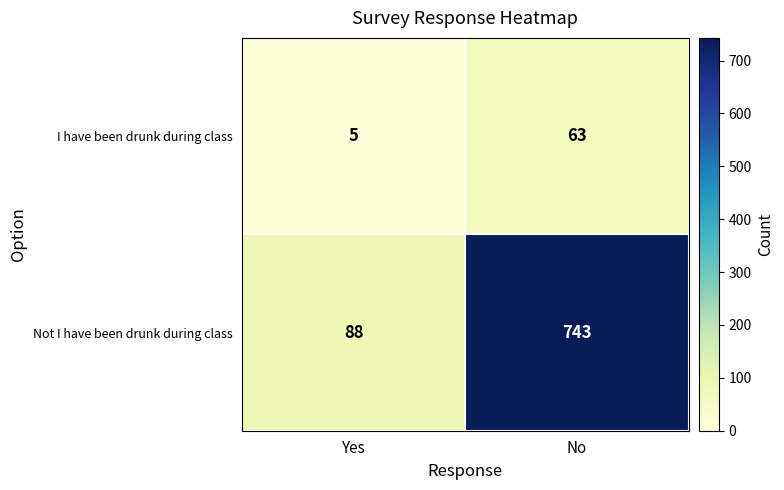

Which category has the lowest value across all series?

Yes